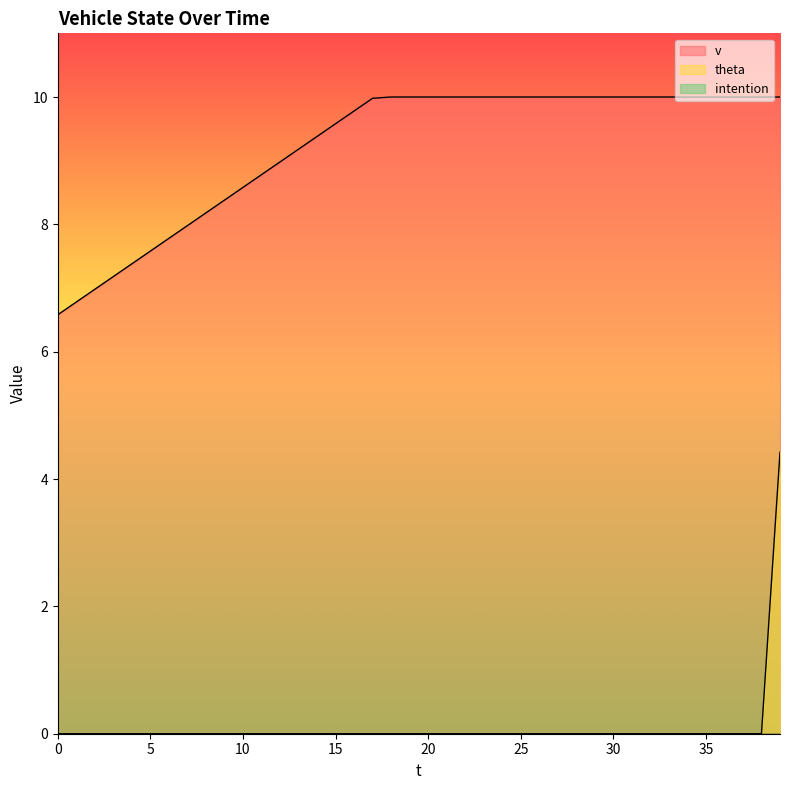

How many data points in theta are above 0?

1